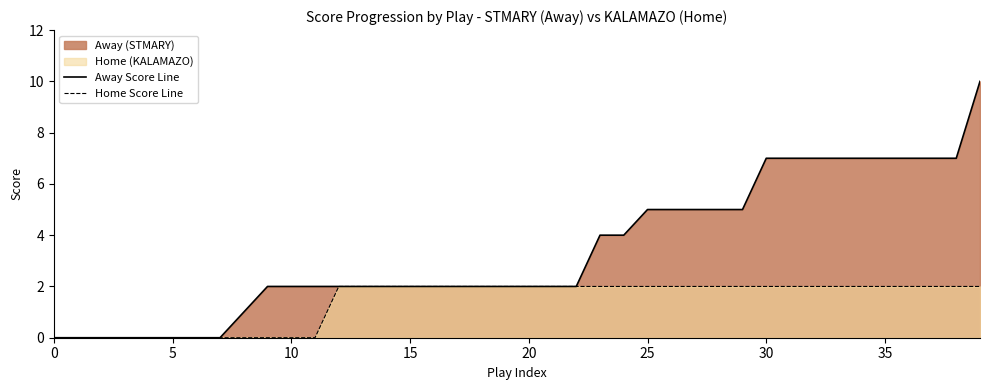

What is the average value of the Away Score Line series?

3